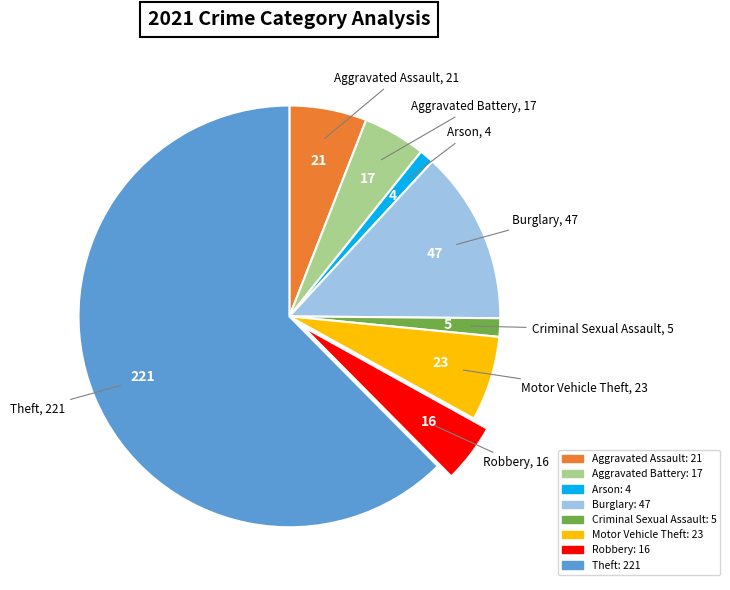

Does any single category account for the majority?

Yes